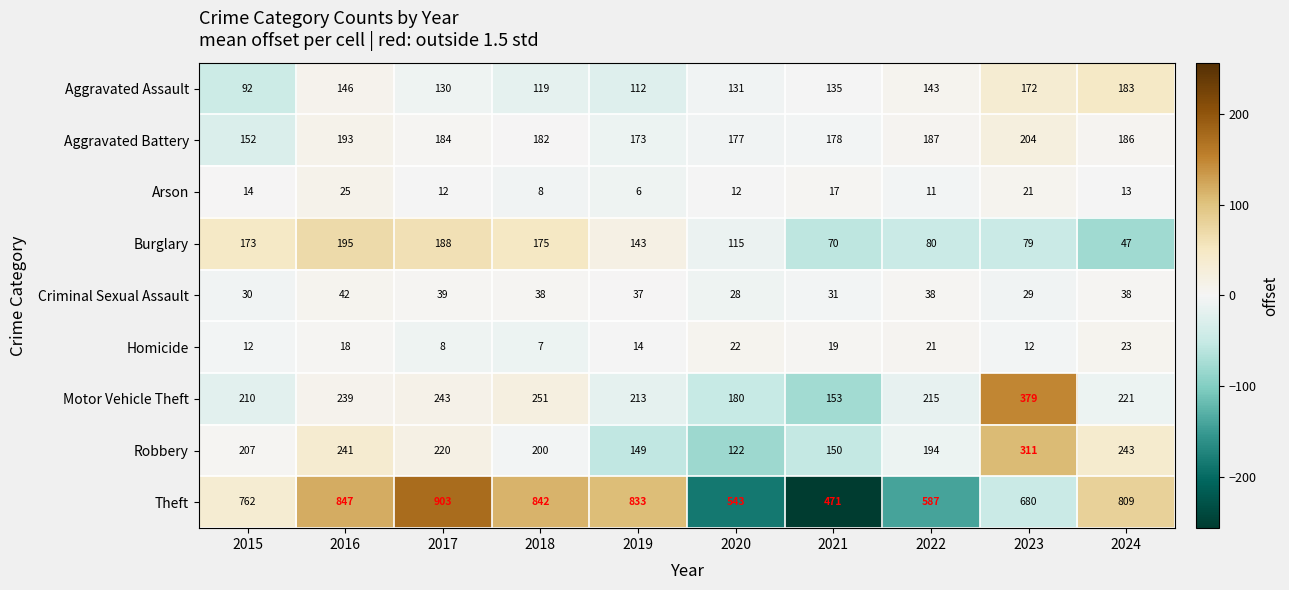

Between 2017 and 2019, which series saw the biggest shift?

Robbery